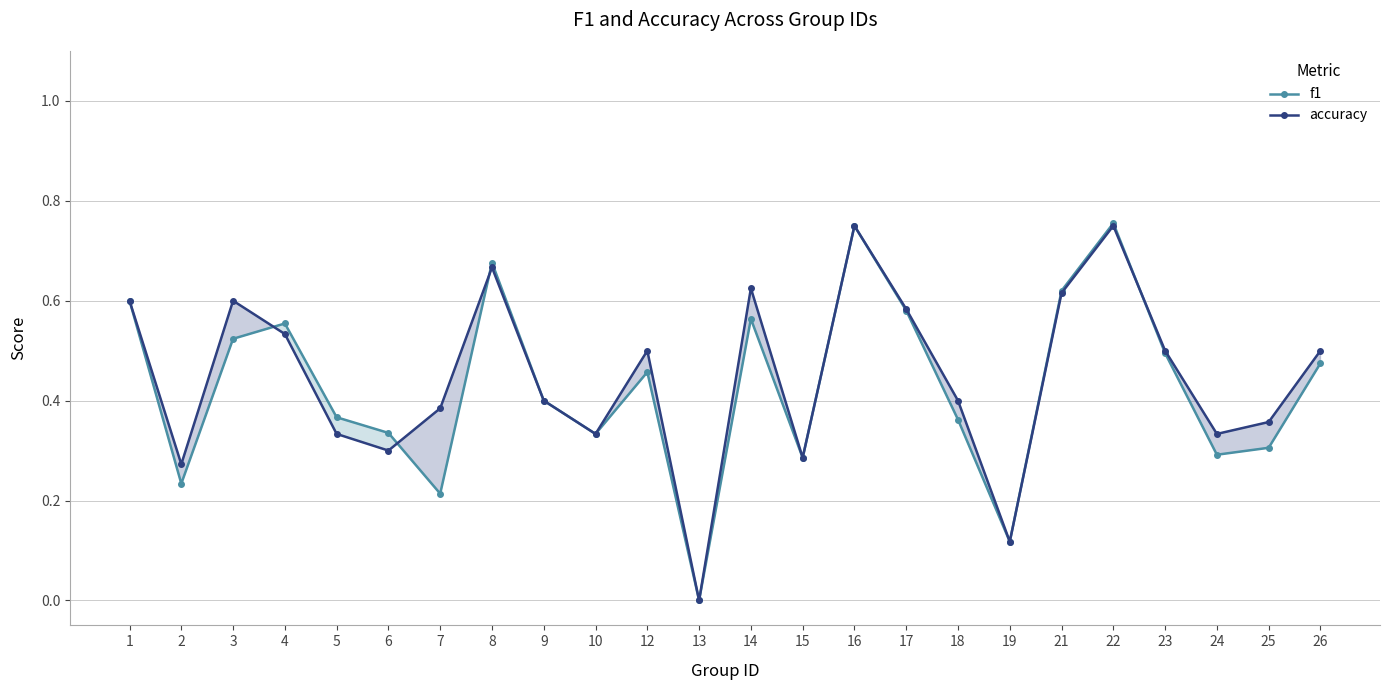

What is the approximate value of accuracy at 7?

0.4